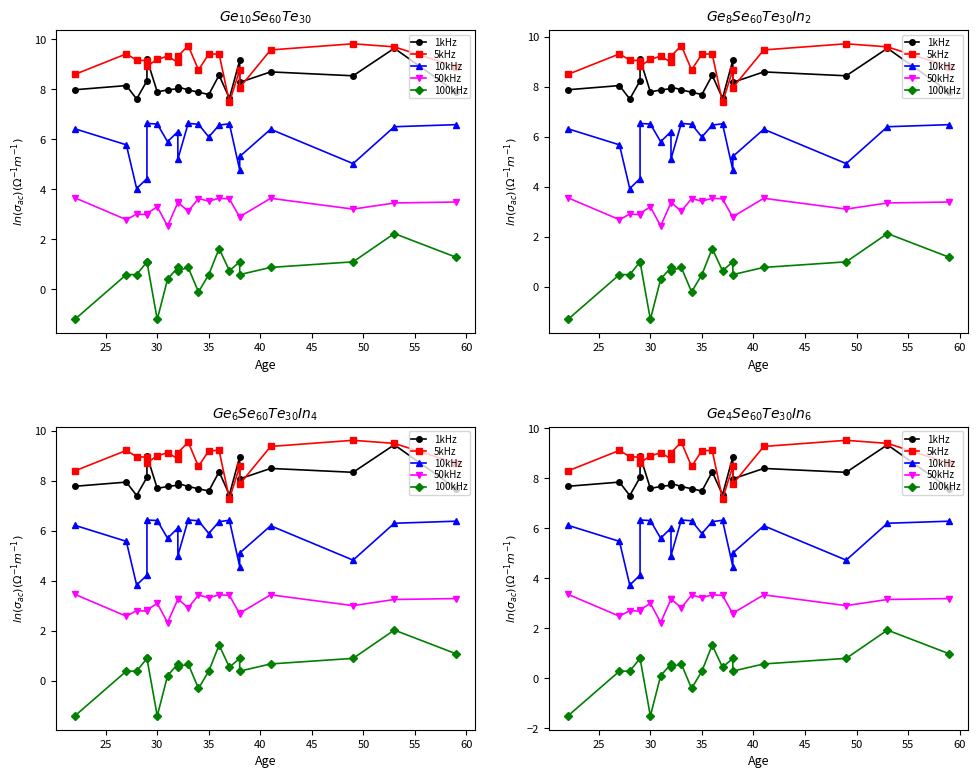

Is it true that 5kHz equals 2.0 at 12?

False